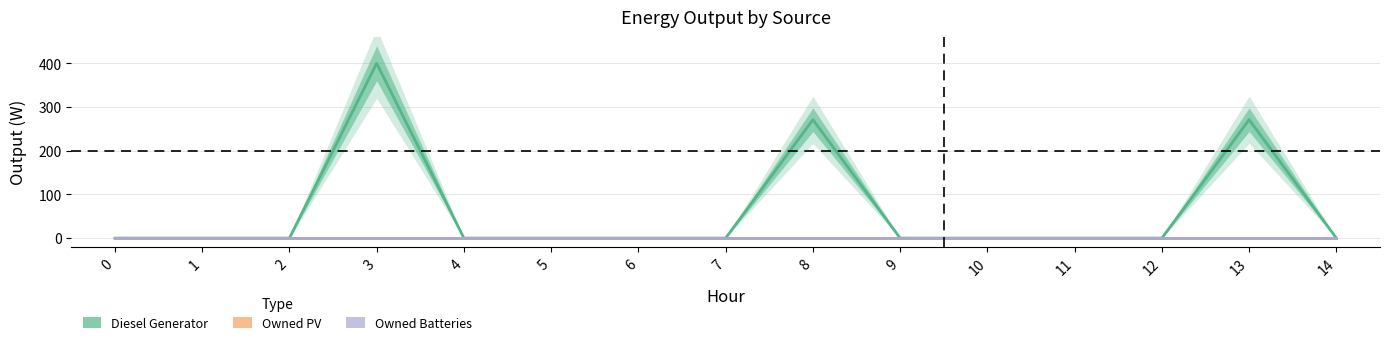

True or false: Owned PV and Owned Batteries cross at least once.

False